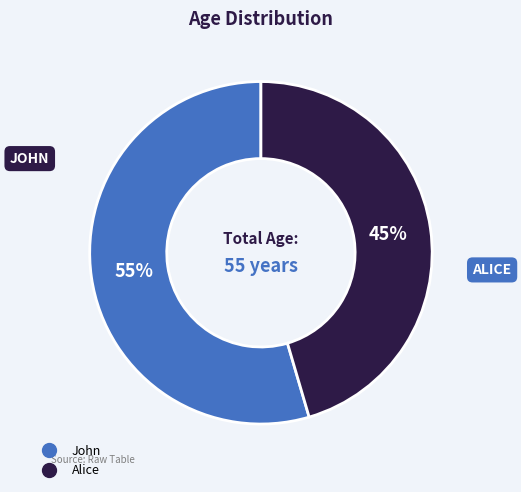

To the nearest percent, what is the average slice percentage?

50%